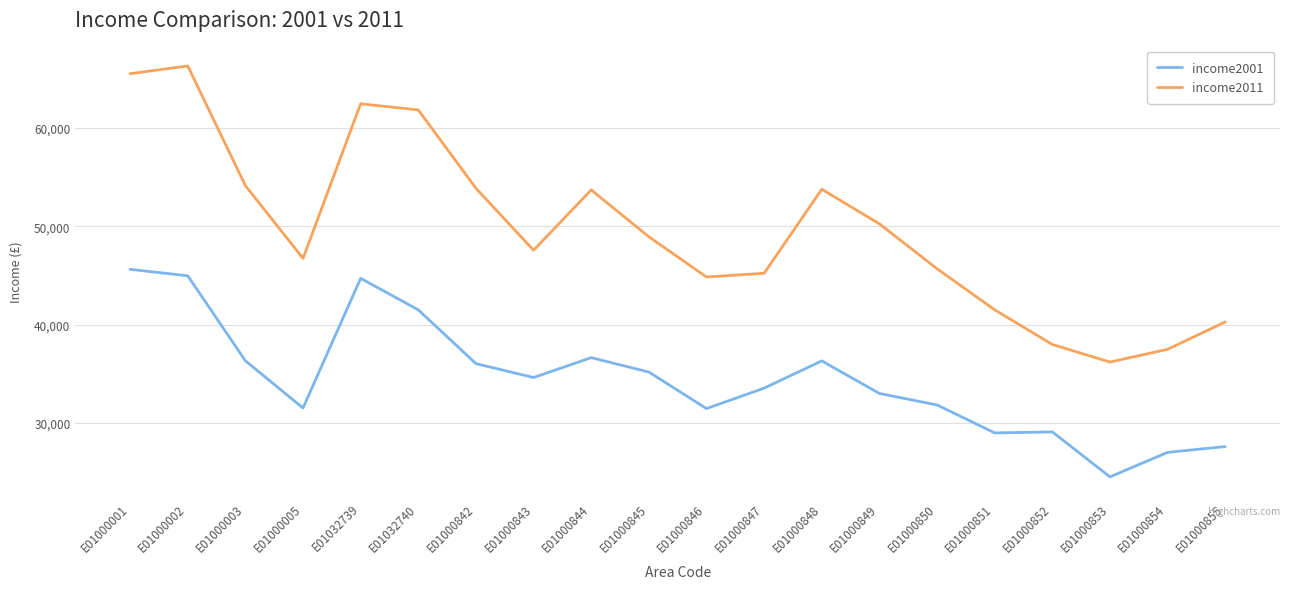

The income2011 series shows 18456 at E01000850. True or false?

False